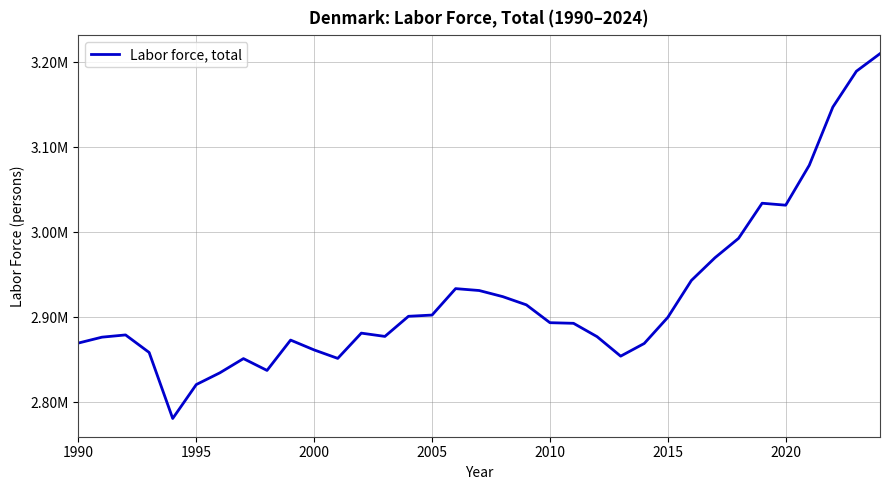

What is the minimum value shown in the chart?

2780928